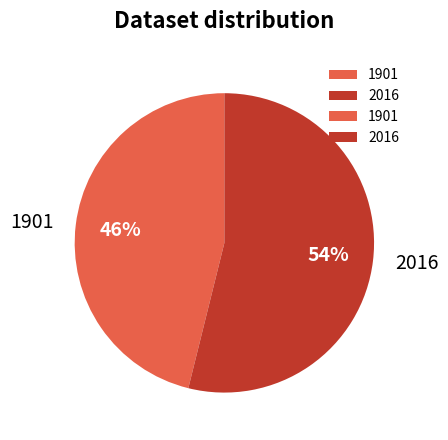

To the nearest percent, what is the combined percentage of 1901 and 2016?

100%